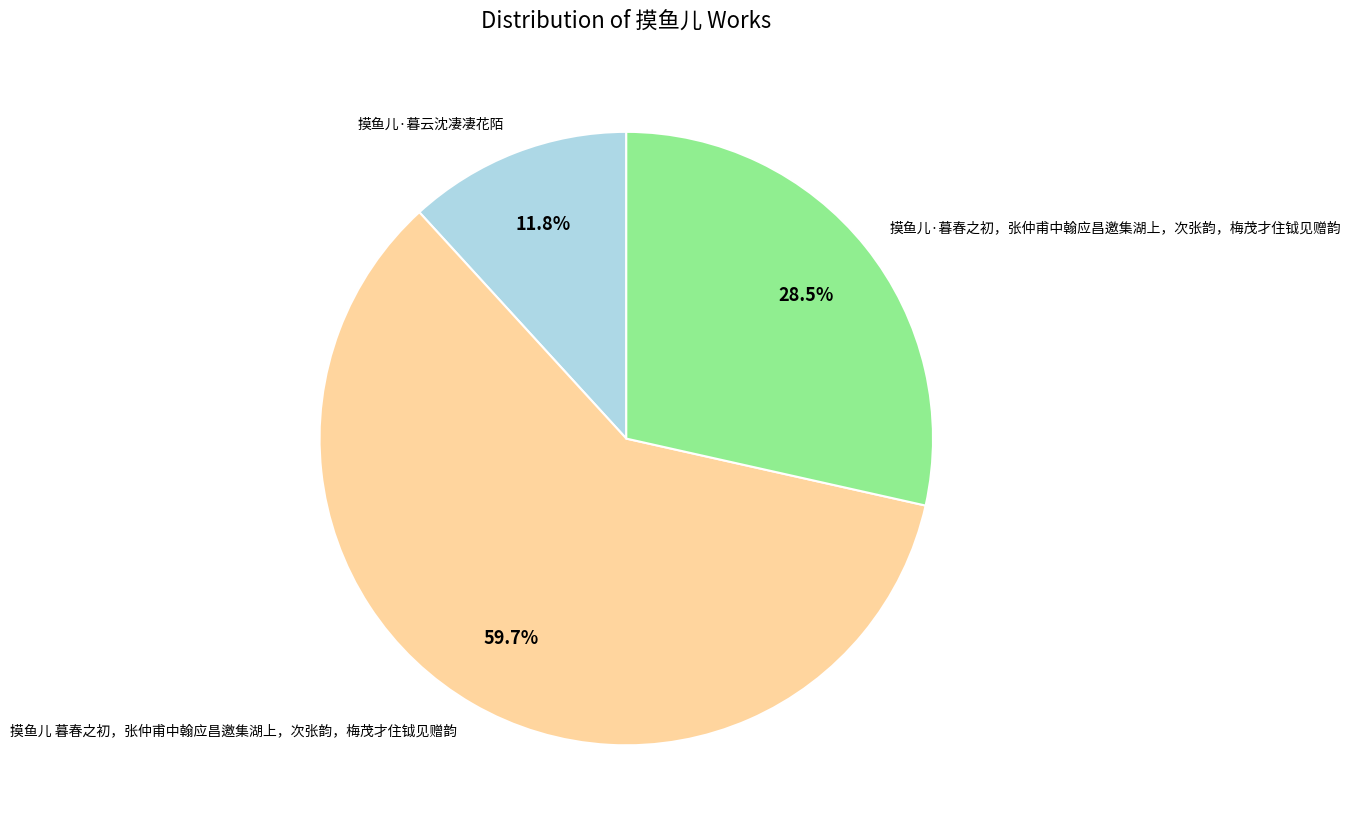

What percentage is the 摸鱼儿·暮云沈凄凄花陌 slice, to the nearest percent?

12%